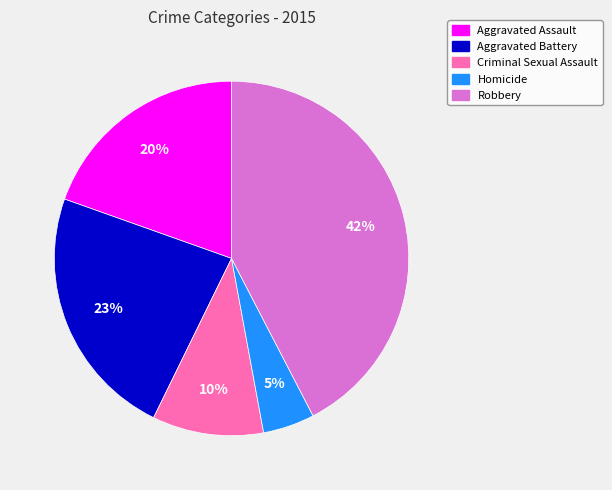

To the nearest percent, what portion does Homicide represent?

5%